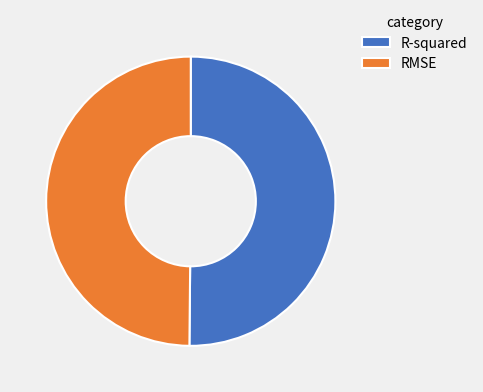

Is it true that R-squared is 50% of the pie?

True